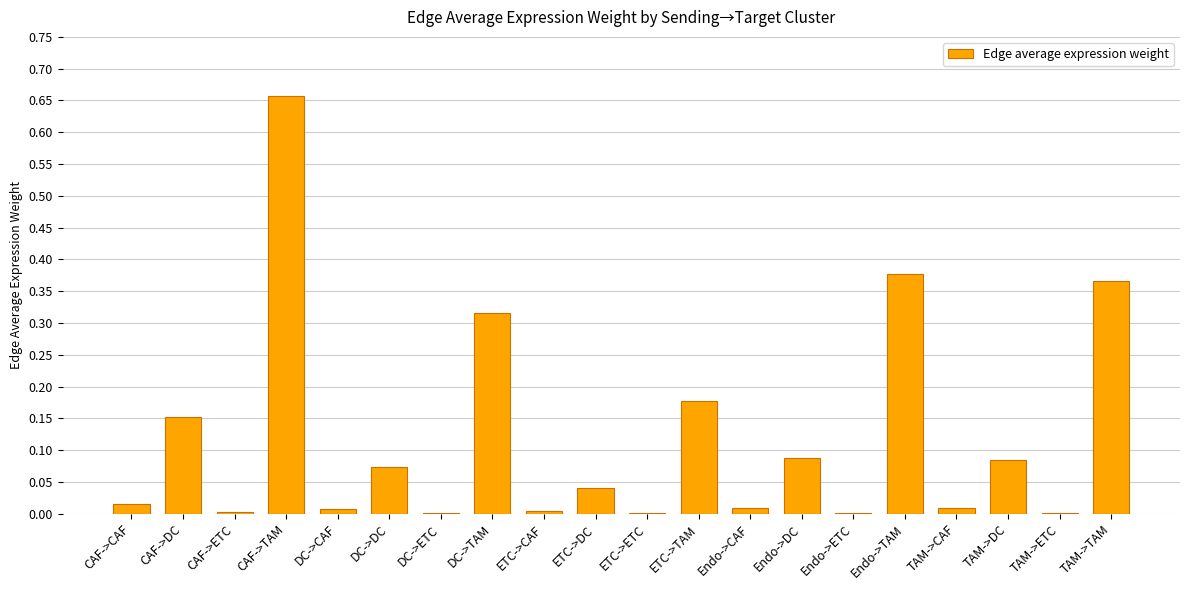

The chart shows a value of 0.0 at Endo->DC. True or false?

False